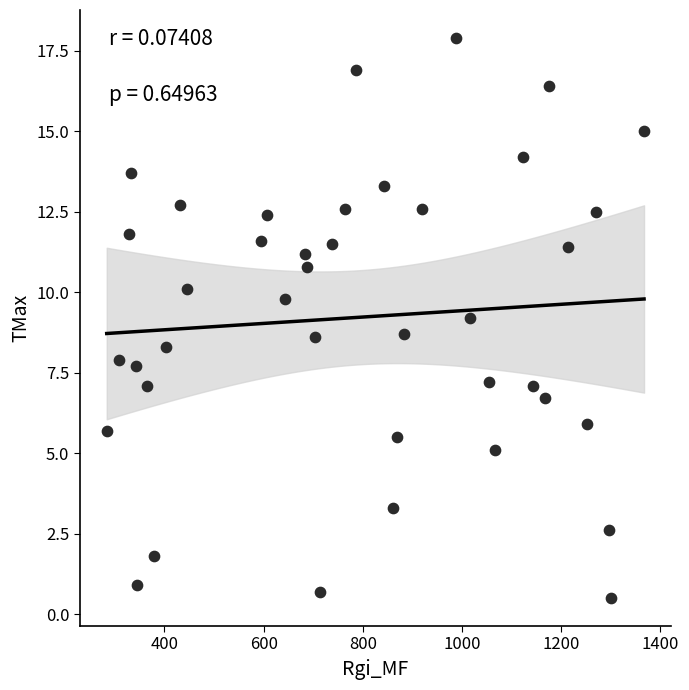

What is the range of X values (max minus min)?

1083.4